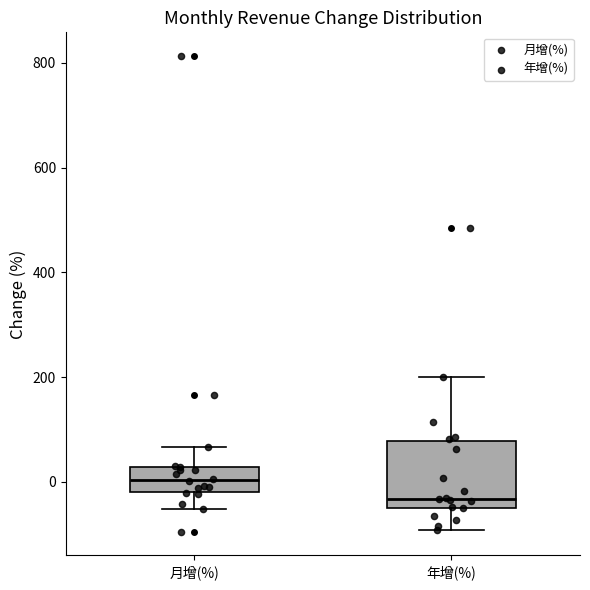

Reading left to right, transcribe this box plot: for each box, give where its median line is, the range the box spans, and where its two whiskers end, as read against the y-axis. The values are not printed on the chart, so give them approximately, as read against the axis.

月增(%): median 0, box -20 to 20, whiskers -60 to 60
年增(%): median -40 (just above the box's lower edge), box -40 to 80, whiskers -100 to 200